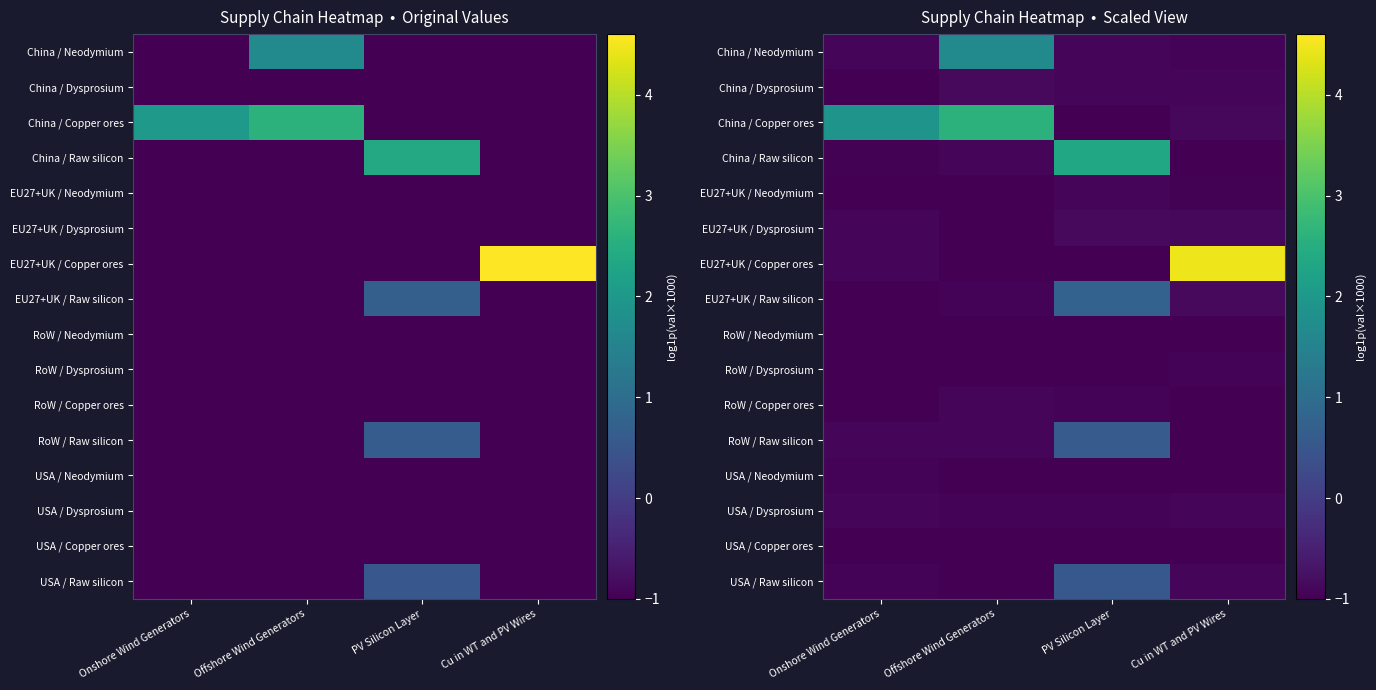

True or false: EU27+UK / Copper ores has a value of -1.3 at PV Silicon Layer.

False